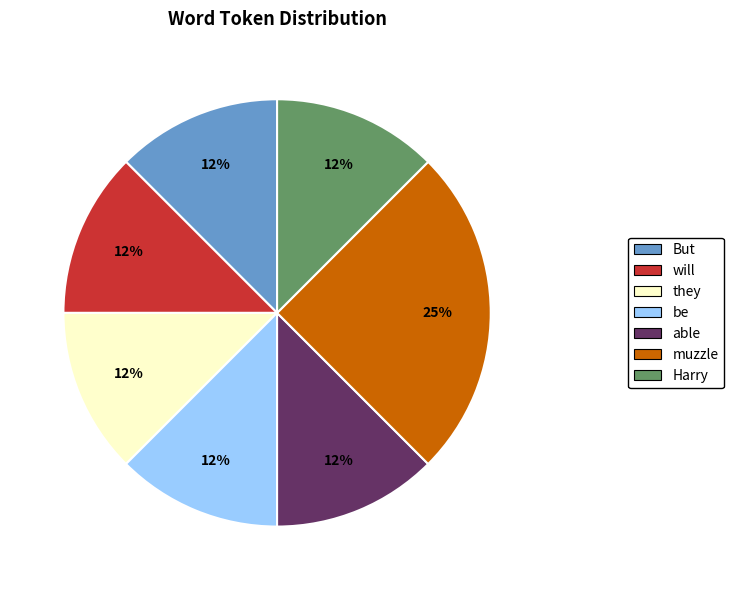

True or false: muzzle accounts for 25% of the total.

True